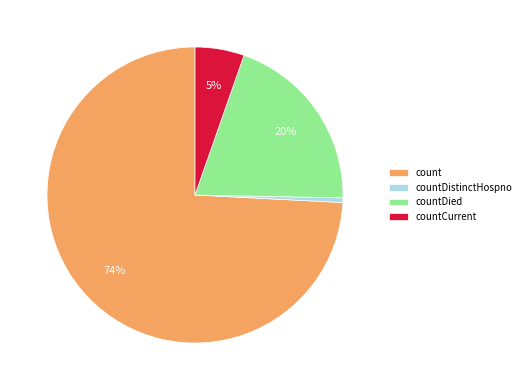

Which slice is the largest?

count